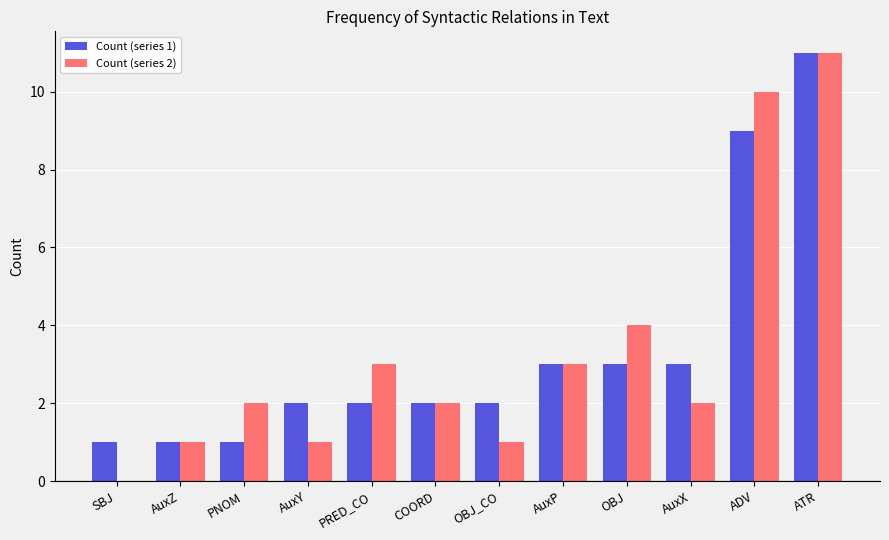

The value of Count (series 1) at OBJ_CO is 2. True or false?

True